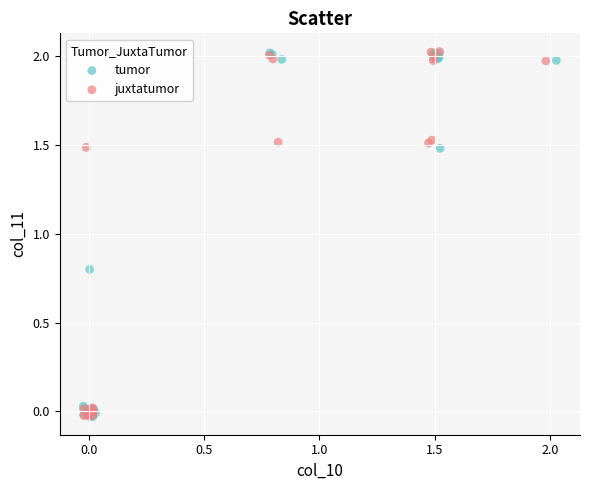

What are all the series names shown in the legend?

tumor, juxtatumor